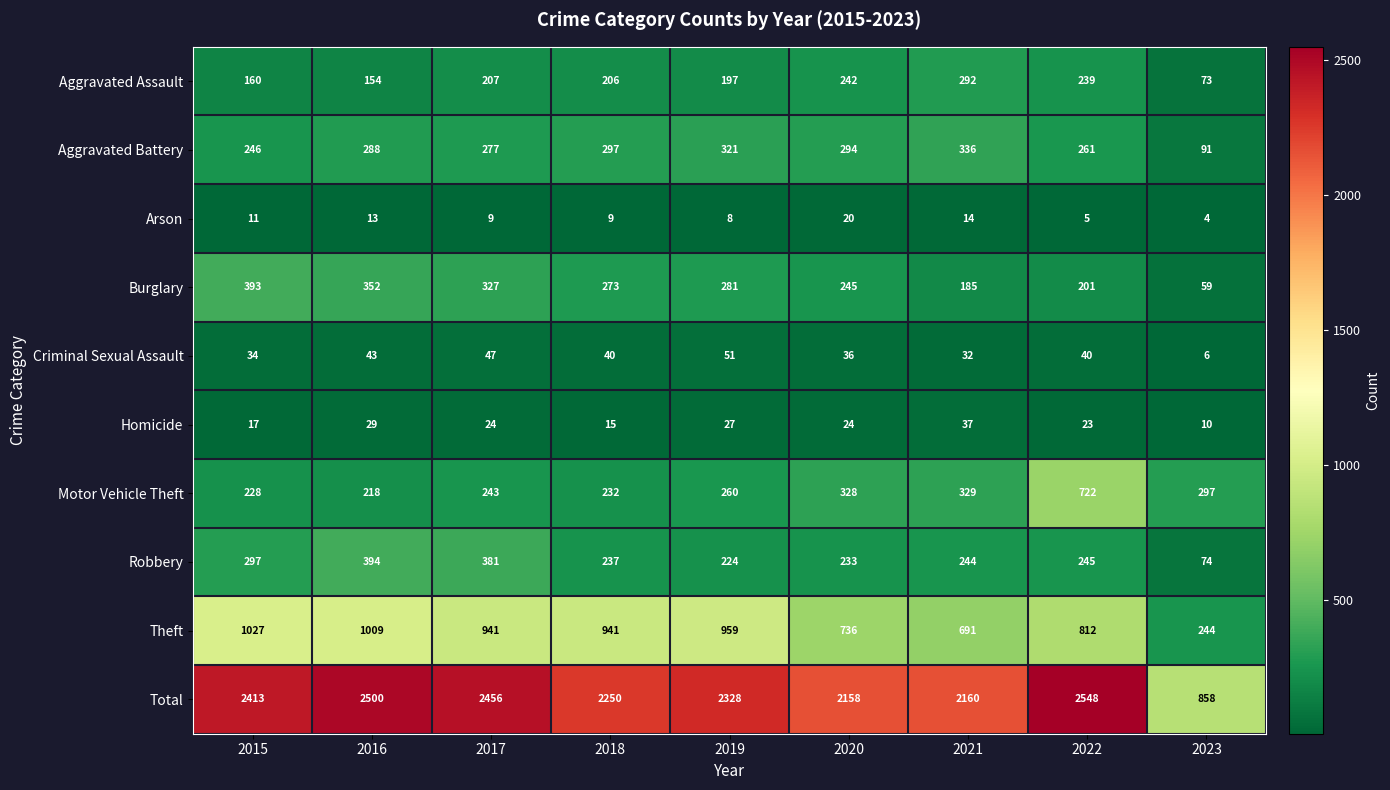

True or false: Robbery has a value of 233 at 2020.

True